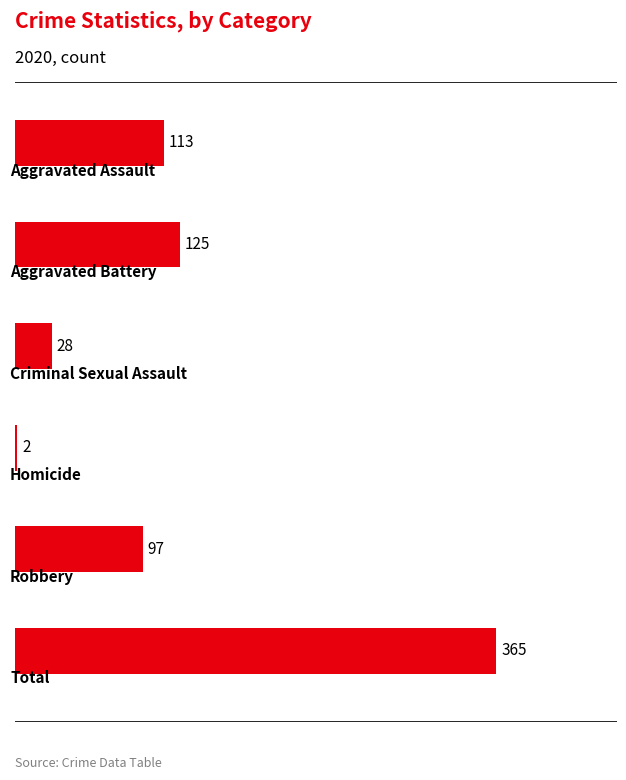

What is the greatest value displayed?

365